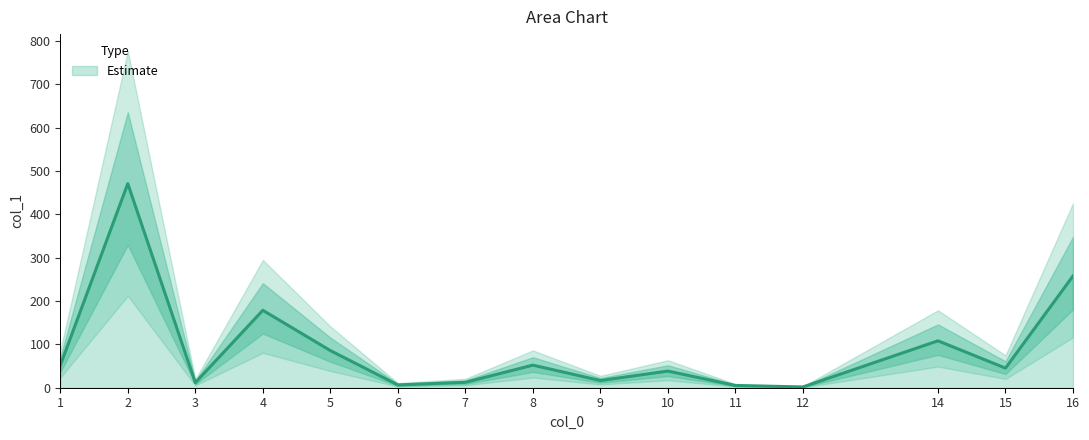

What is the highest value of the Estimate series?

470.8